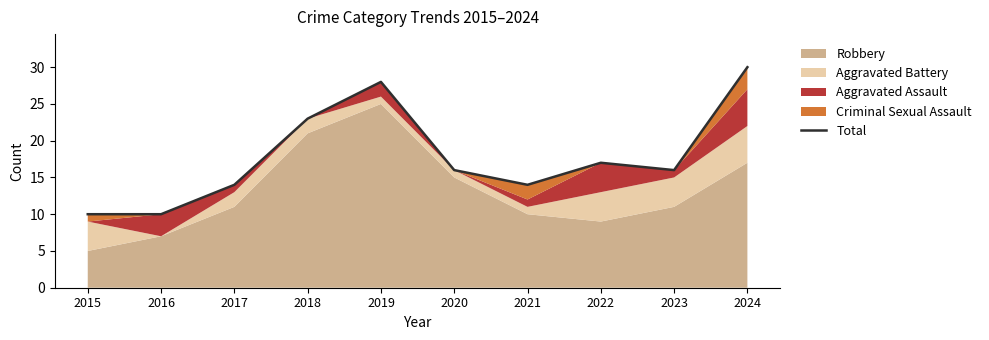

What is the sum of the values at 2022 and 2016?

27